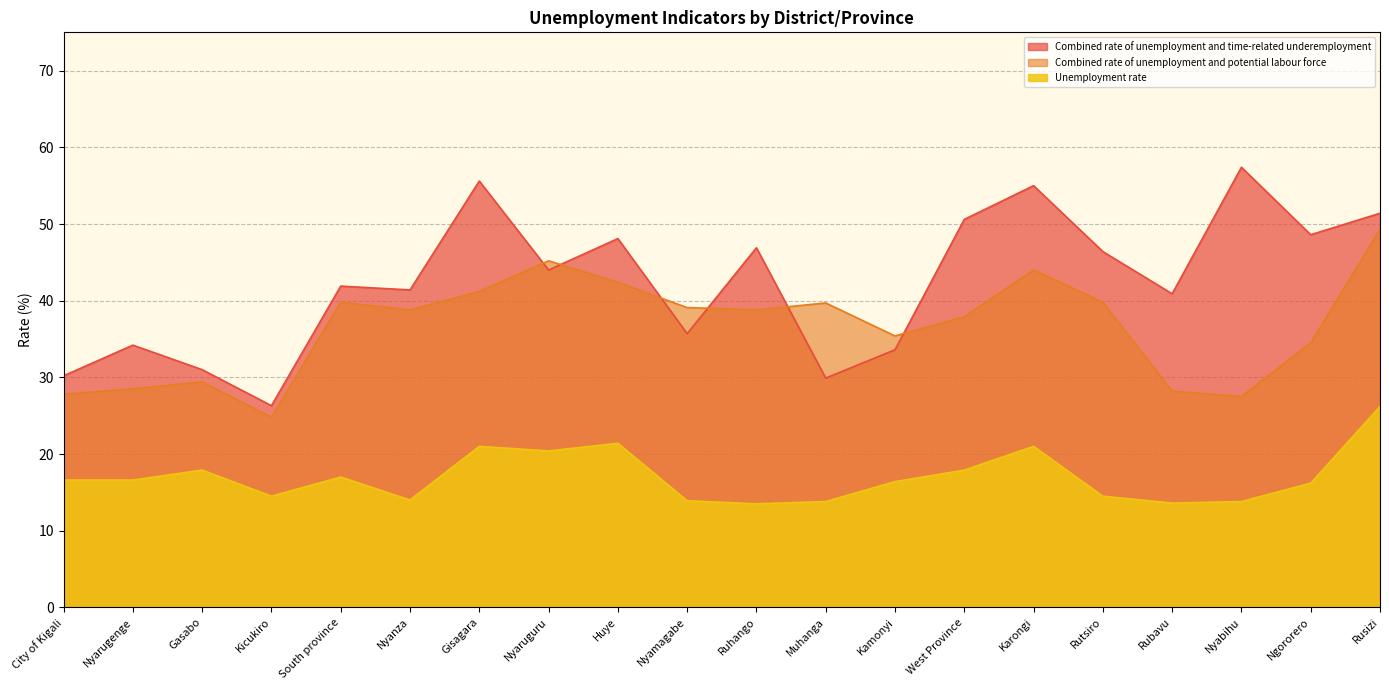

At how many categories does at least one series exceed 17?

20